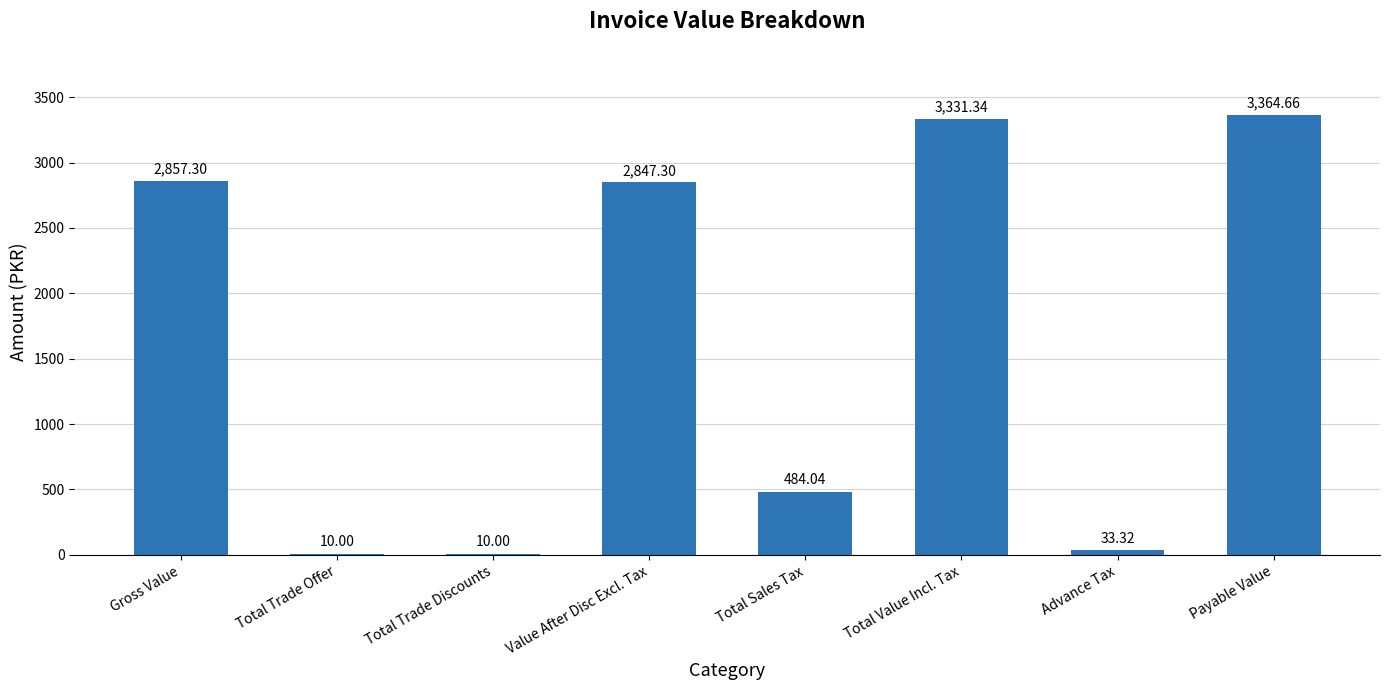

Reading left to right, extract all data points from this chart.

Gross Value=2857.3	Total Trade Offer=10.0	Total Trade Discounts=10.0	Value After Disc Excl. Tax=2847.3	Total Sales Tax=484.0	Total Value Incl. Tax=3331.3	Advance Tax=33.3	Payable Value=3364.7